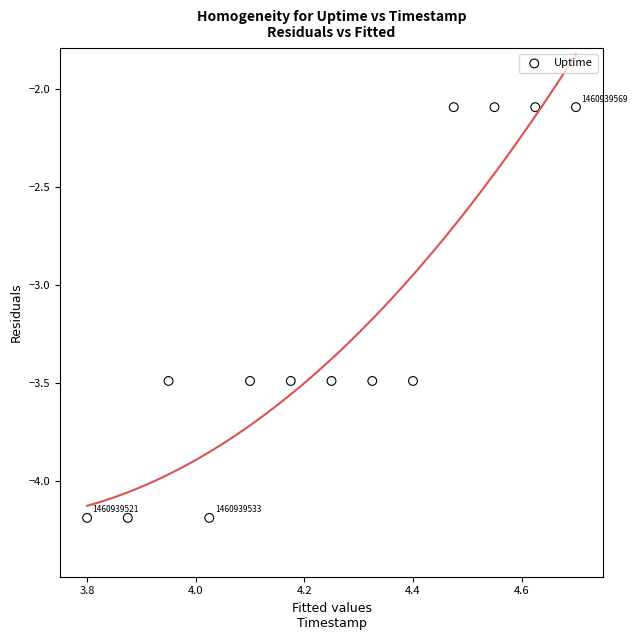

What is the range of Y values (max minus min)?

2.1